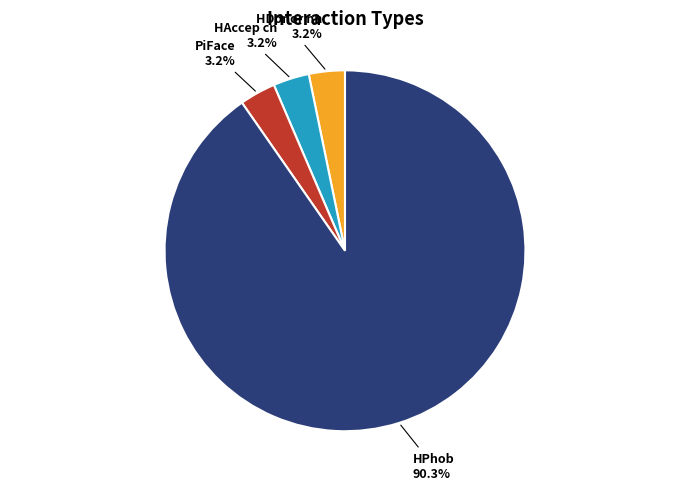

The HAccep cn slice represents 10% of the pie. True or false?

False